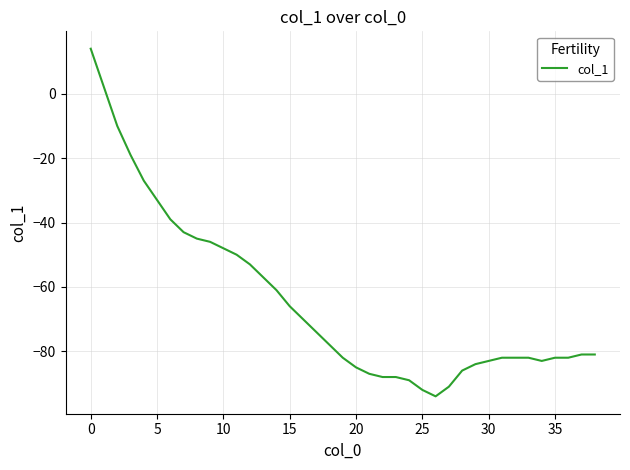

What is the maximum value shown in the chart?

14